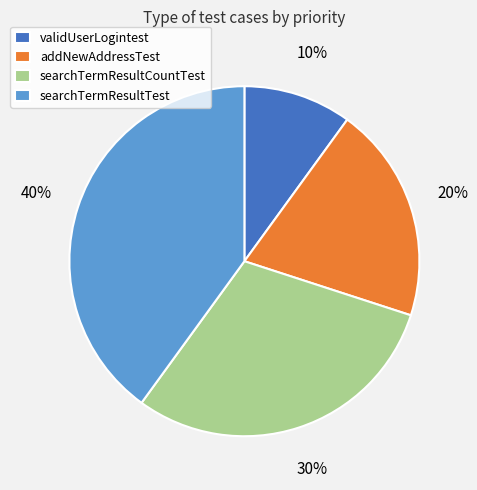

To the nearest percent, what is the difference between the largest and smallest slice percentages?

30%